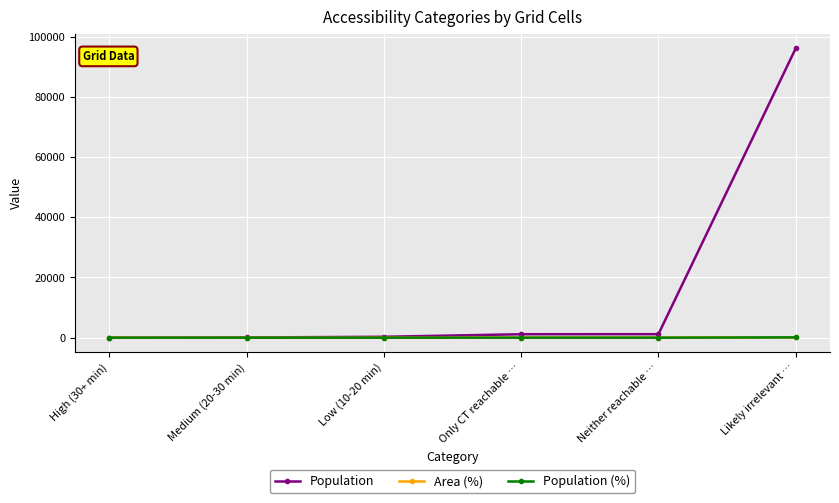

What is the label of the 4th point from the right?

Low (10-20 min)